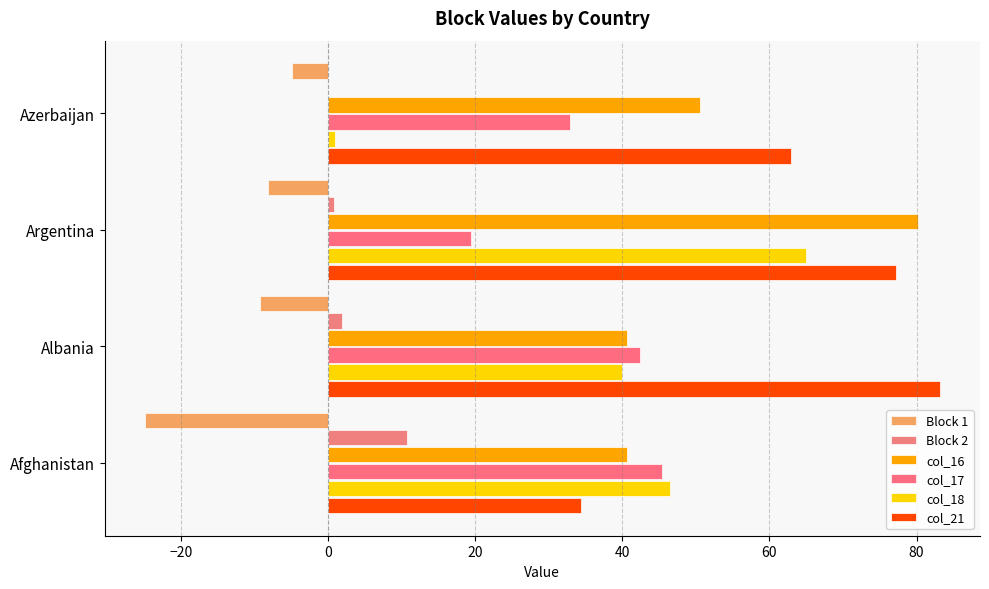

Reading left to right, list all the values displayed in this chart.

Block 1: -24.9	-9.3	-8.2	-4.9
Block 2: 10.7	1.9	0.8	-0.0
col_16: 40.6	40.6	80.2	50.5
col_17: 45.4	42.4	19.4	32.9
col_18: 46.5	39.9	65.0	1.0
col_21: 34.4	83.2	77.2	62.9